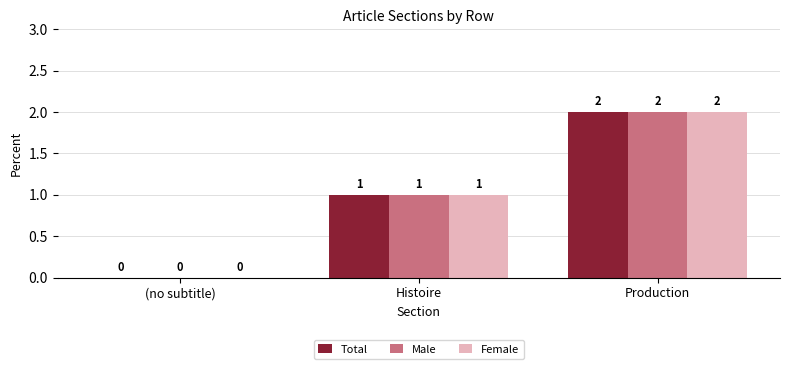

What is the sum of the Male values at (no subtitle) and Production?

2